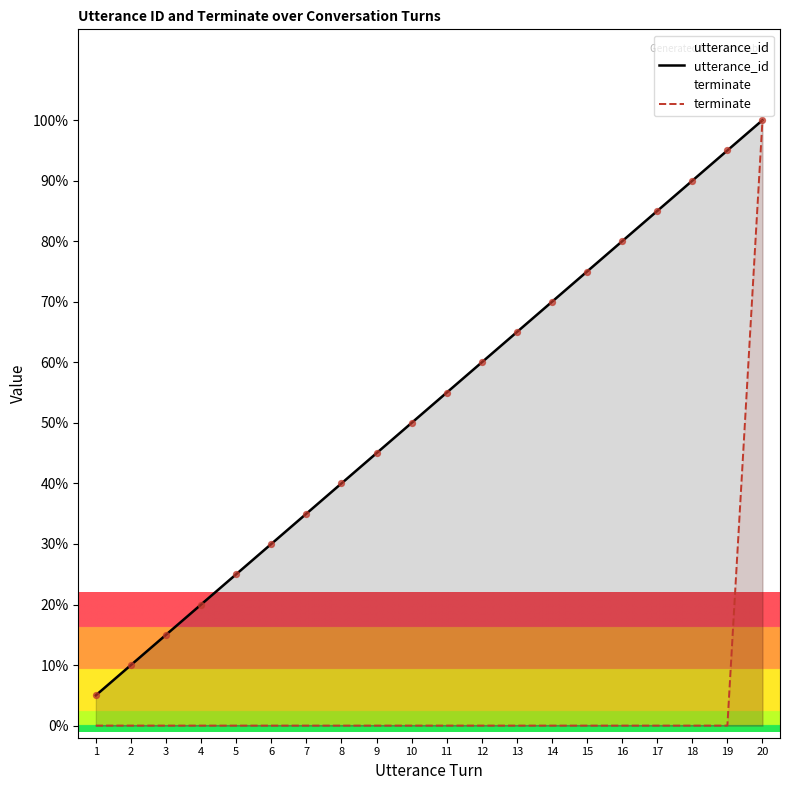

What are all the series names shown in the legend?

utterance_id, terminate